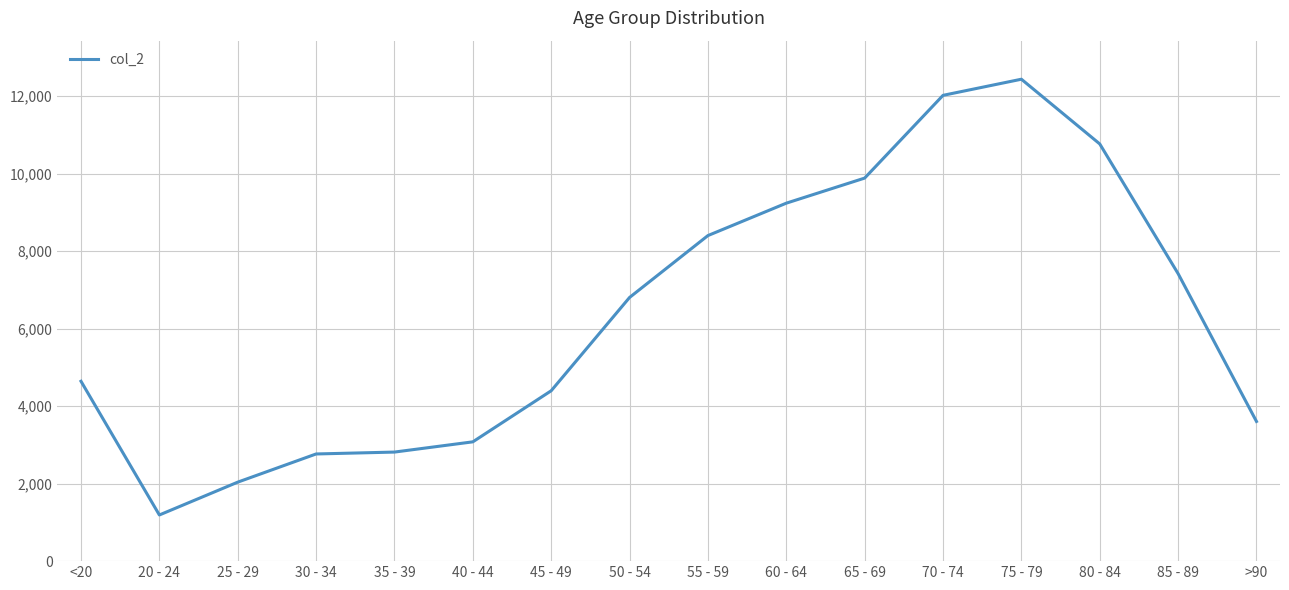

At which category does the data reach its first local valley?

20 - 24